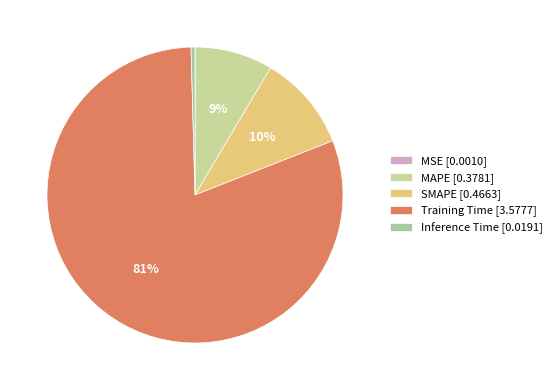

Which slice is the smallest?

MSE